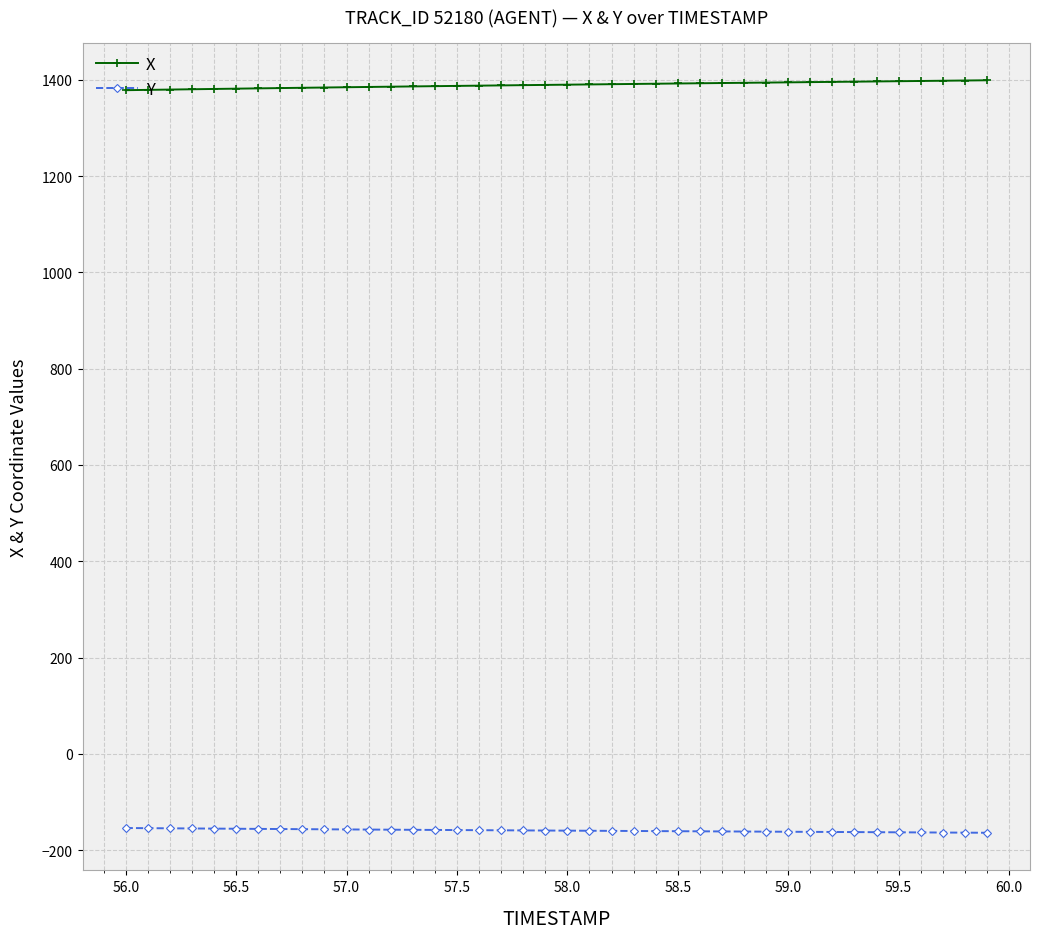

What is the value of the X point at the 15th from the left?

1386.6